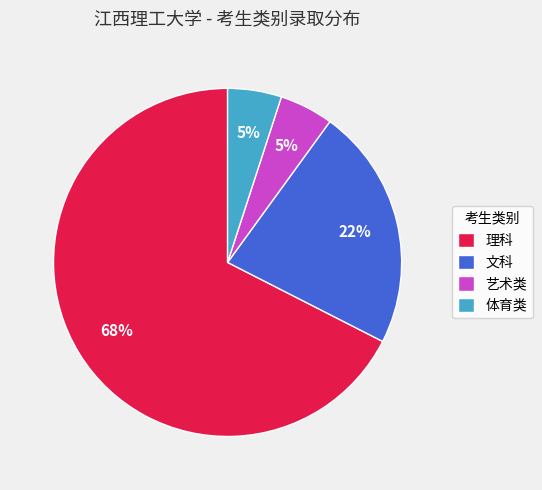

Combined, do 理科 and 艺术类 account for over 50%?

Yes